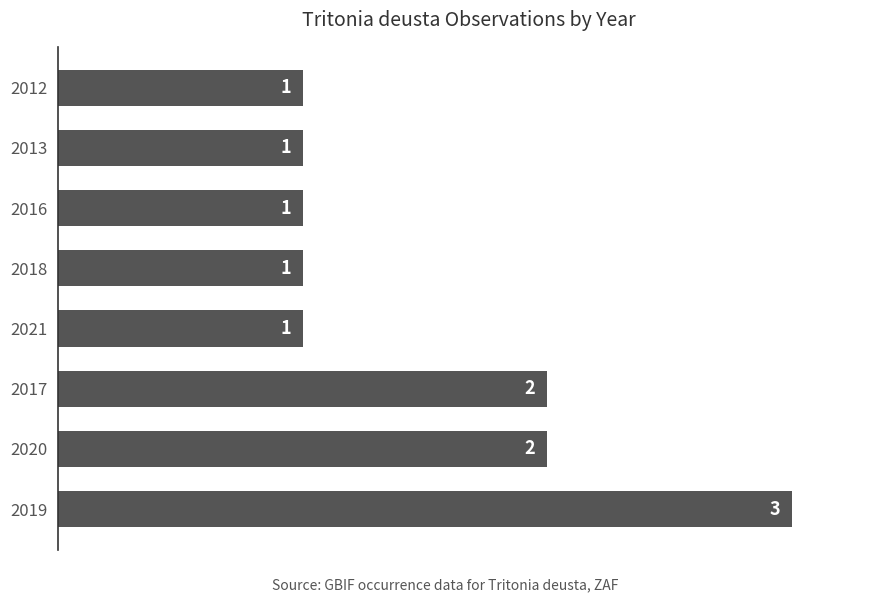

What is the maximum value shown in the chart?

3